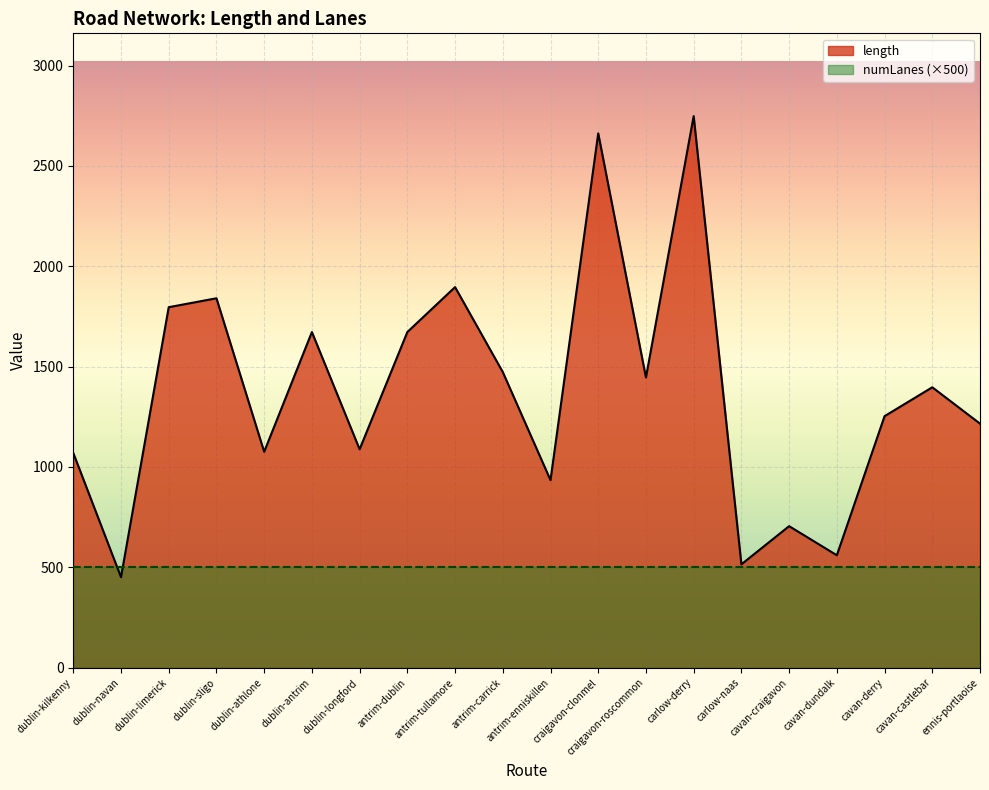

What is the value of the 11th point from the left?

934.3